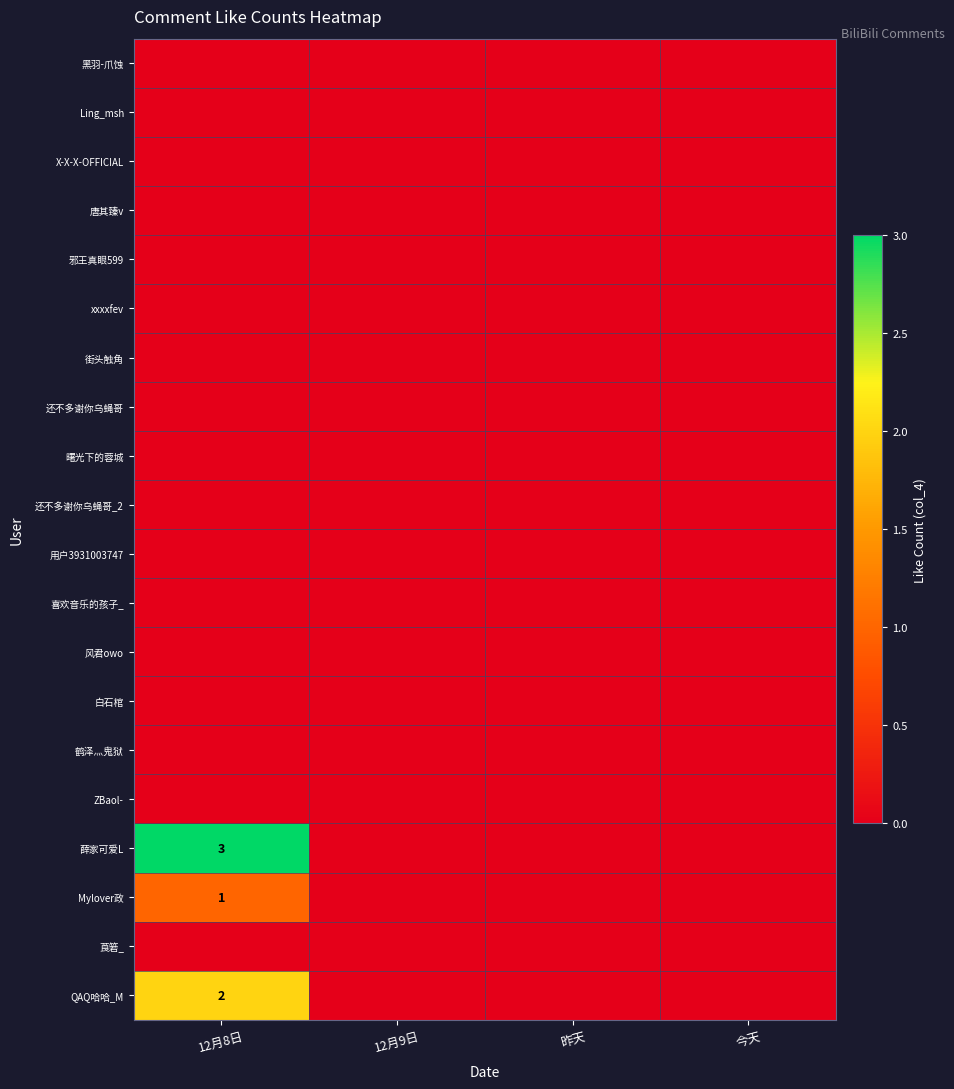

True or false: X-X-X-OFFICIAL has a value of 0 at 12月9日.

True